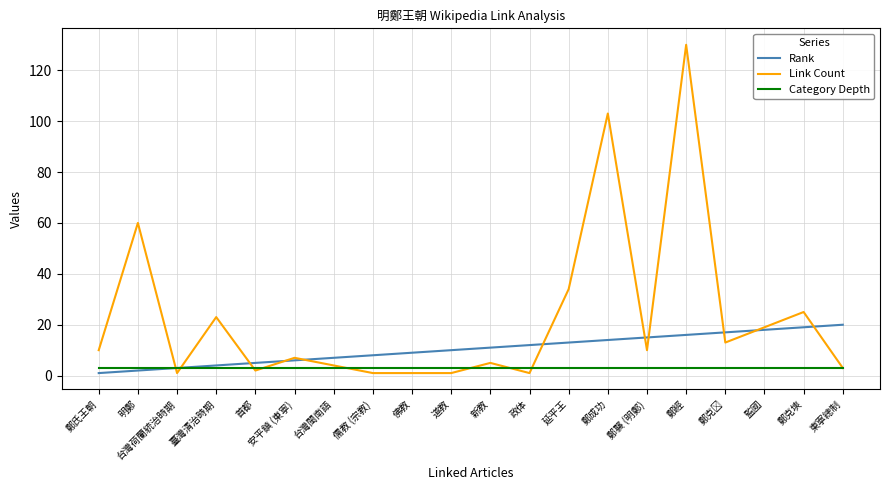

Read the Rank value at 鄭成功.

14